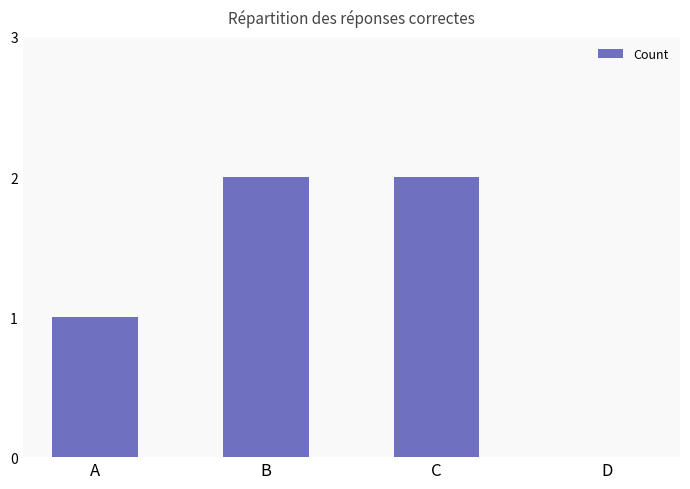

The value at A is 2. True or false?

False